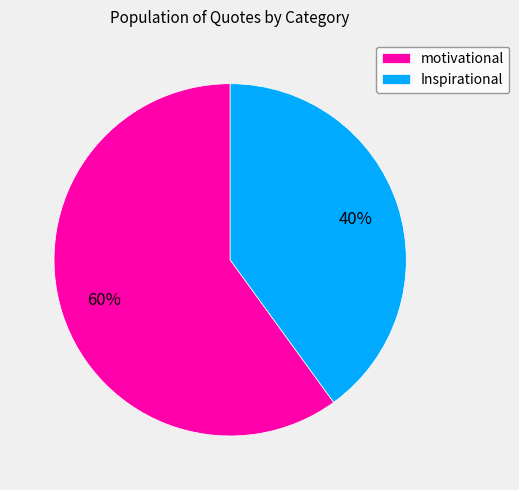

How many segments does this pie chart have?

2